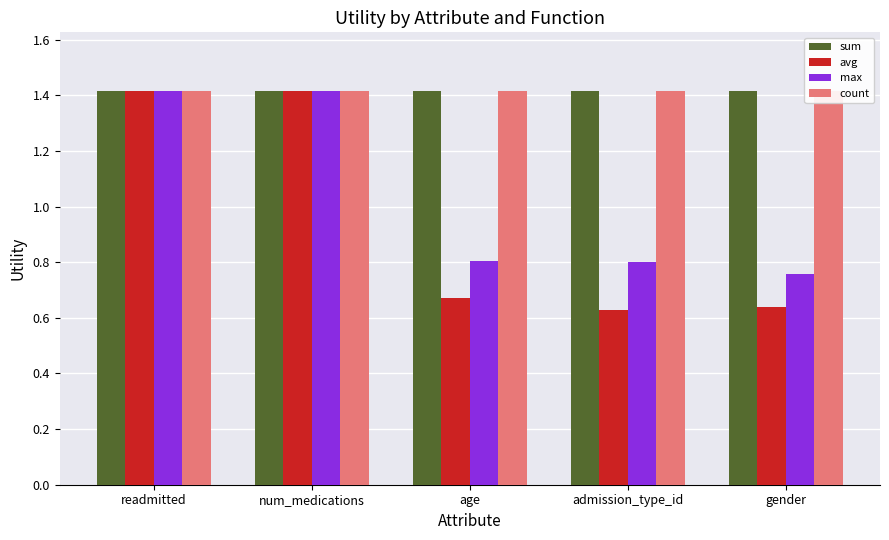

What is the difference between the highest and lowest values at admission_type_id?

0.8